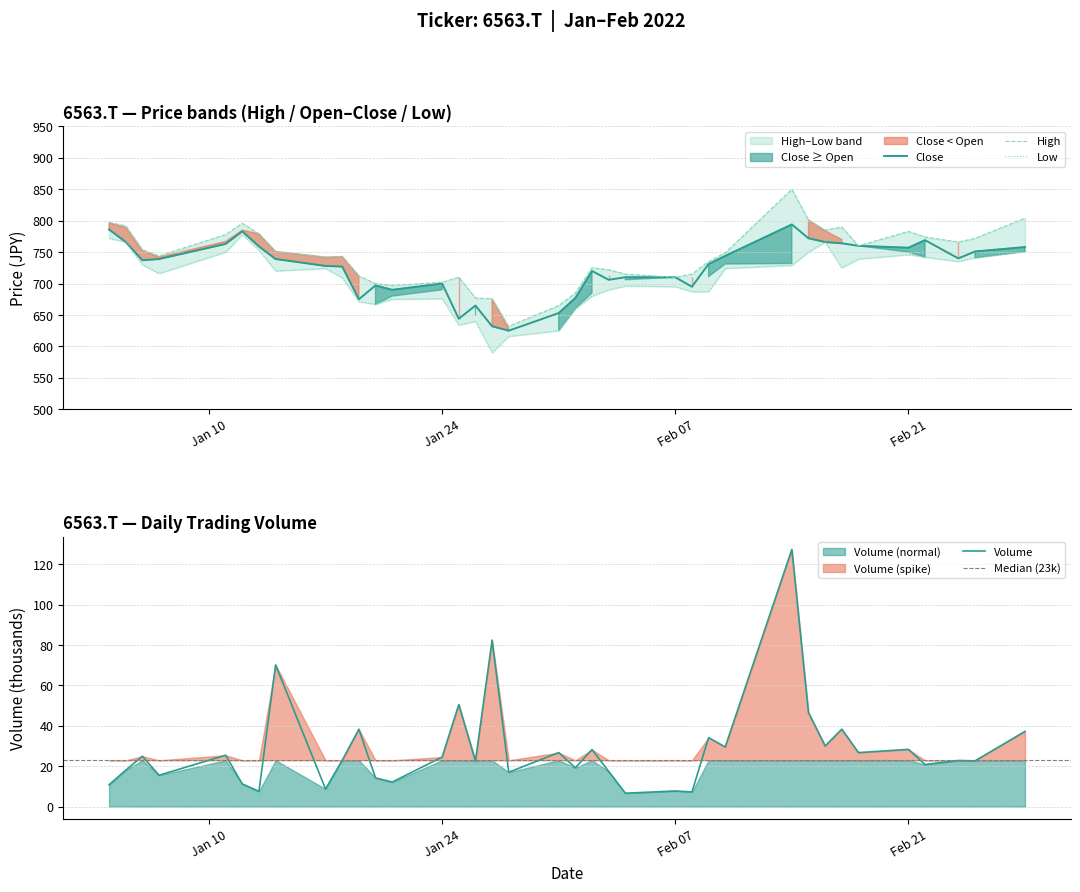

What is the minimum value for Close?

625